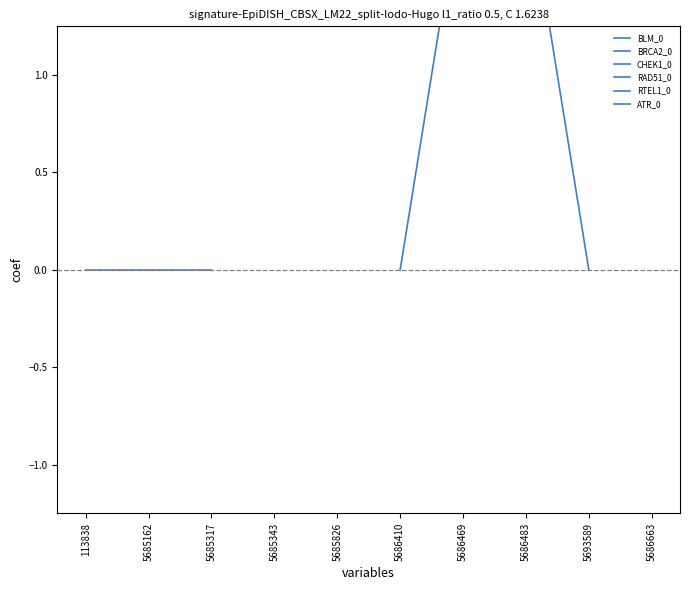

How many data points does each series have?

10